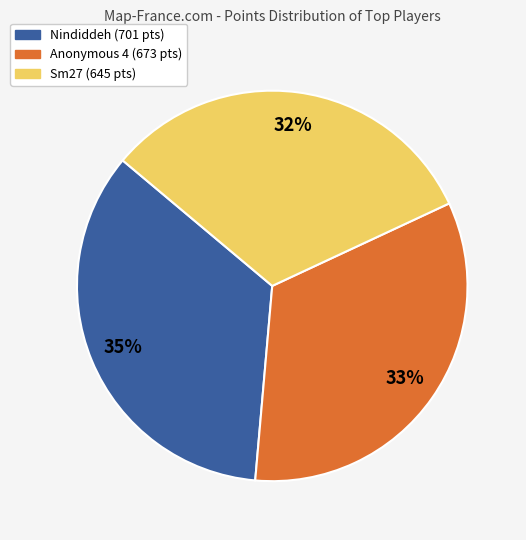

Does any single category account for the majority?

No